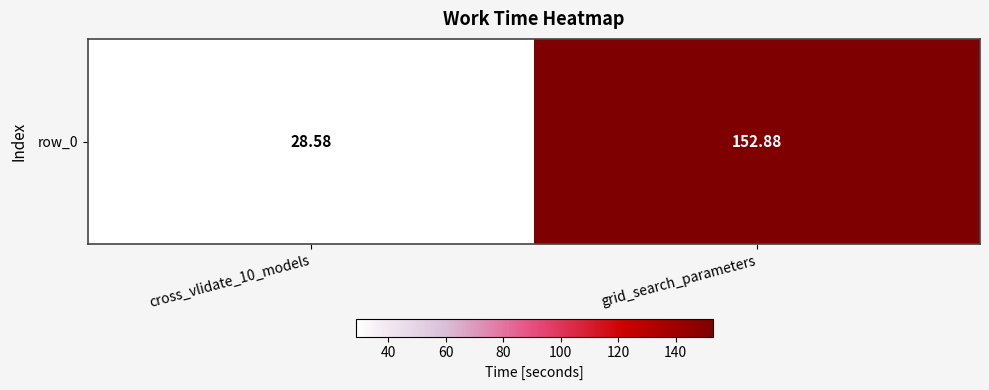

Rank the categories by value from lowest to highest.

cross_vlidate_10_models, grid_search_parameters